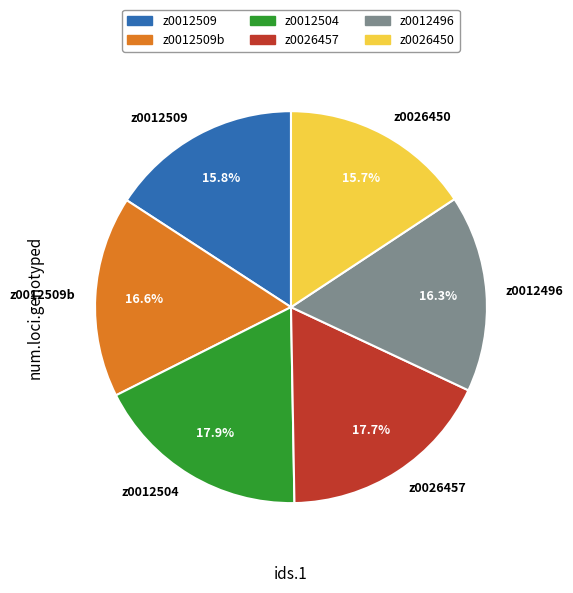

The z0012496 slice represents 16% of the pie. True or false?

True